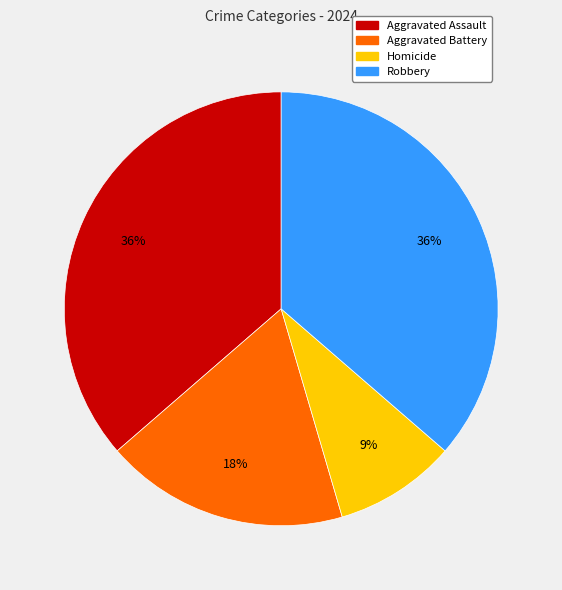

To the nearest percent, what percentage of the pie is Aggravated Battery?

18%